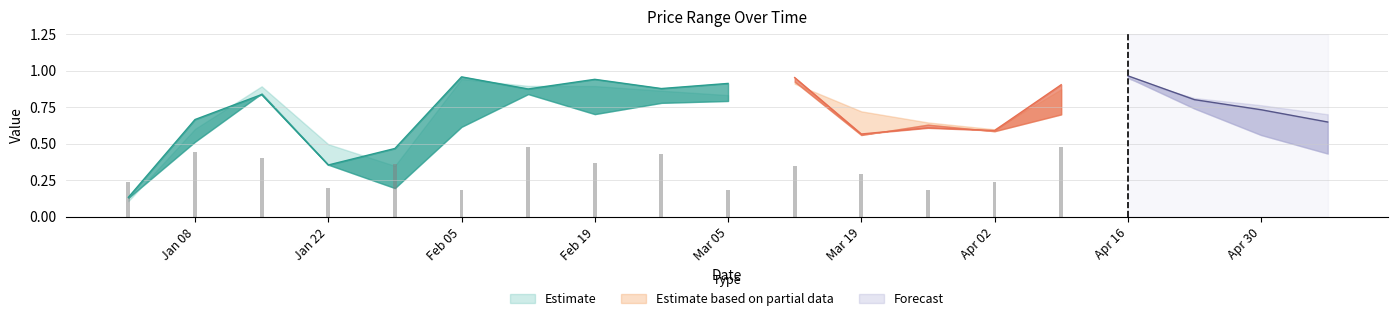

Reading right to left, transcribe all the data shown in this chart.

High: 0.7	0.8	0.8	0.9	0.9	0.6	0.6	0.7	0.9	0.8	0.9	0.9	0.9	0.9	0.3	0.5	0.9	0.6	0.1
Close: 0.6	0.7	0.8	1.0	0.9	0.6	0.6	0.6	1.0	0.9	0.9	0.9	0.9	1.0	0.5	0.4	0.8	0.7	0.1
Open: 0.6	0.7	0.8	0.9	0.8	0.6	0.7	0.6	0.9	0.8	0.6	0.8	0.8	0.6	0.2	0.5	0.9	0.5	0.2
Low: 0.4	0.6	0.7	1.0	0.7	0.6	0.6	0.6	0.9	0.8	0.8	0.7	0.8	0.6	0.2	0.4	0.8	0.5	0.1
Volume_norm: 0.3	0.4	0.1	0.3	0.5	0.2	0.2	0.3	0.3	0.2	0.4	0.4	0.5	0.2	0.4	0.2	0.4	0.4	0.2